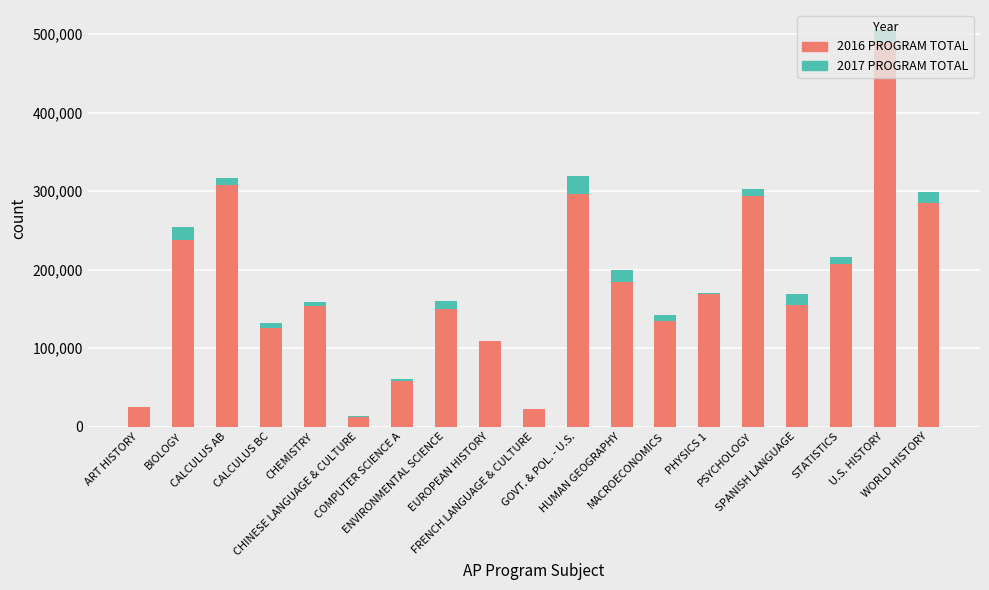

Is it true that 2017 PROGRAM TOTAL equals 570 at FRENCH LANGUAGE & CULTURE?

True